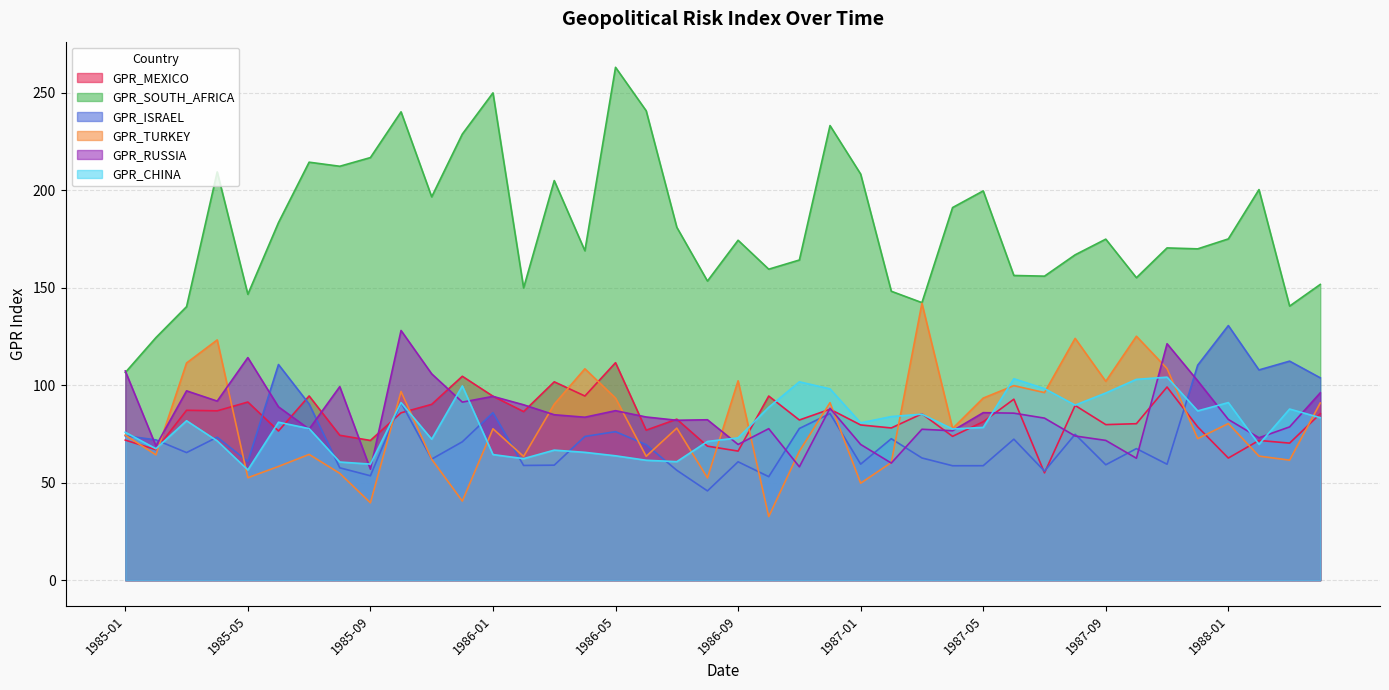

What is the sum of the GPR_SOUTH_AFRICA values at 1986-07 and 1987-10?

336.1